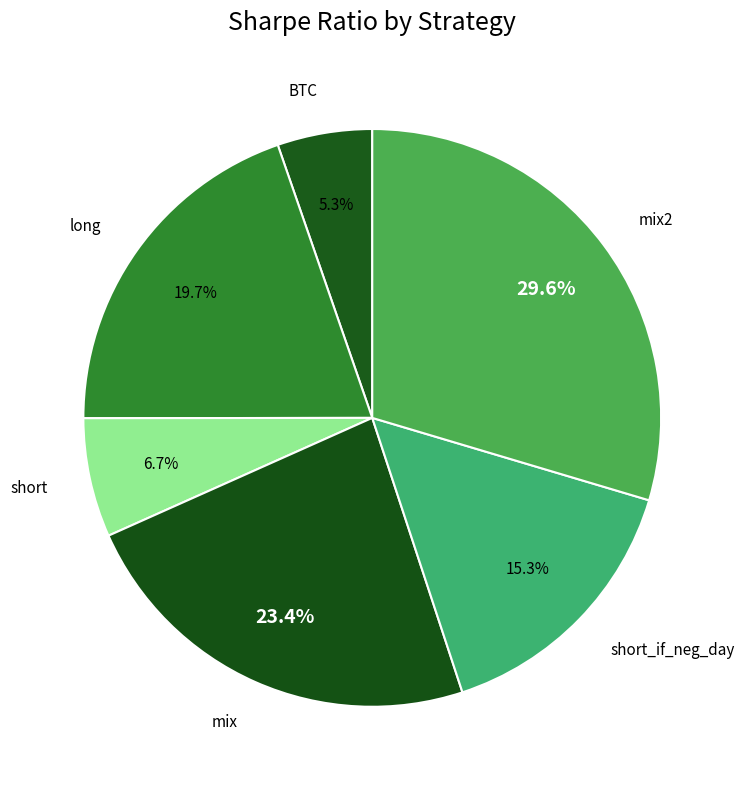

True or false: BTC accounts for 5% of the total.

True